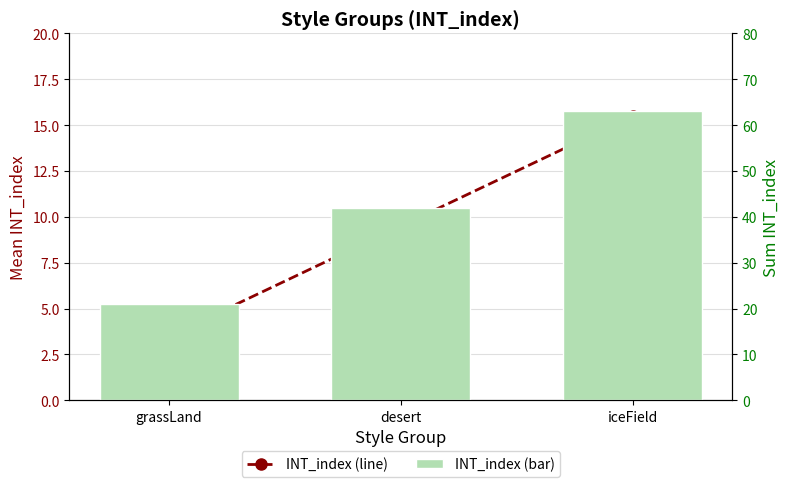

At which category does the chart reach its minimum across all series?

grassLand